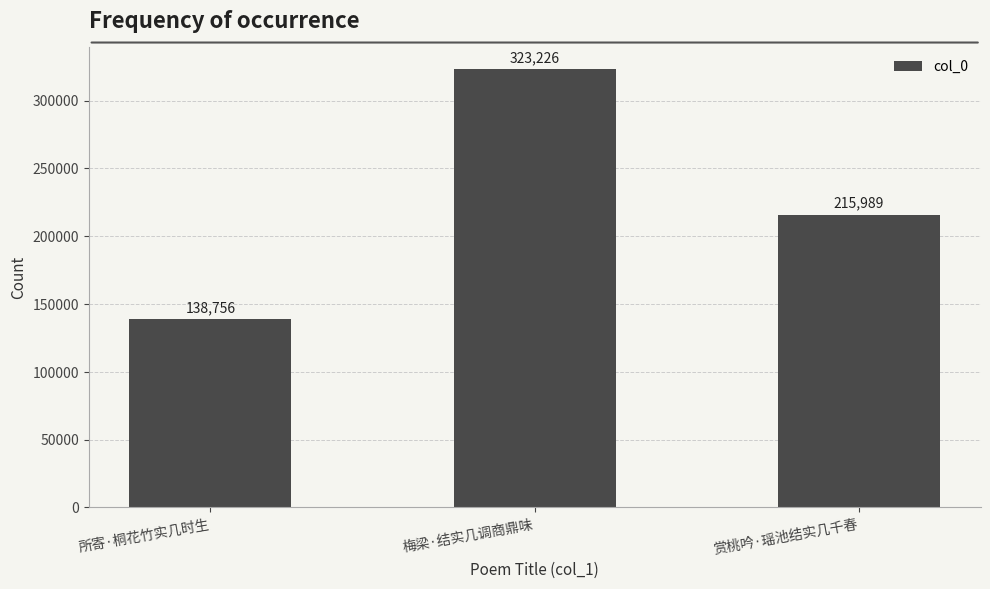

True or false: the data shows 118637 at 梅梁·结实几调商鼎味.

False